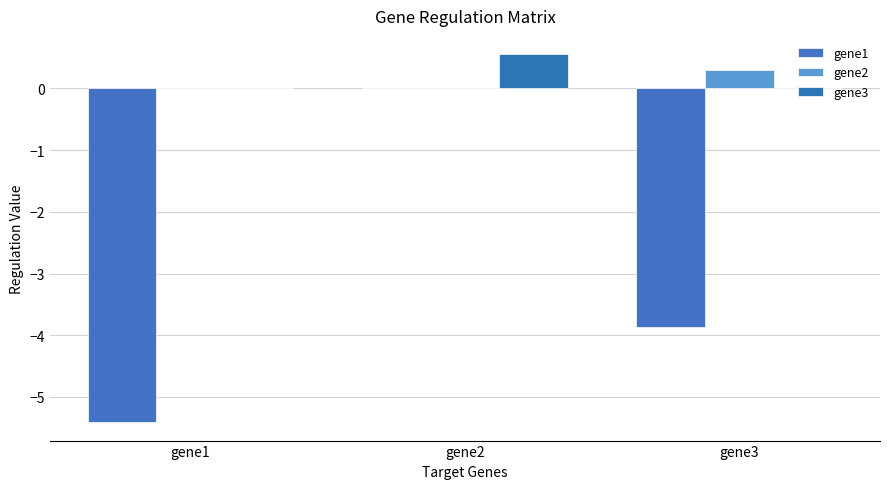

Reading left to right, transcribe all the data shown in this chart.

gene1: gene1=-5.4	gene2=0.0	gene3=-3.9
gene2: gene1=0.0	gene2=0.0	gene3=0.3
gene3: gene1=0.0	gene2=0.6	gene3=0.0